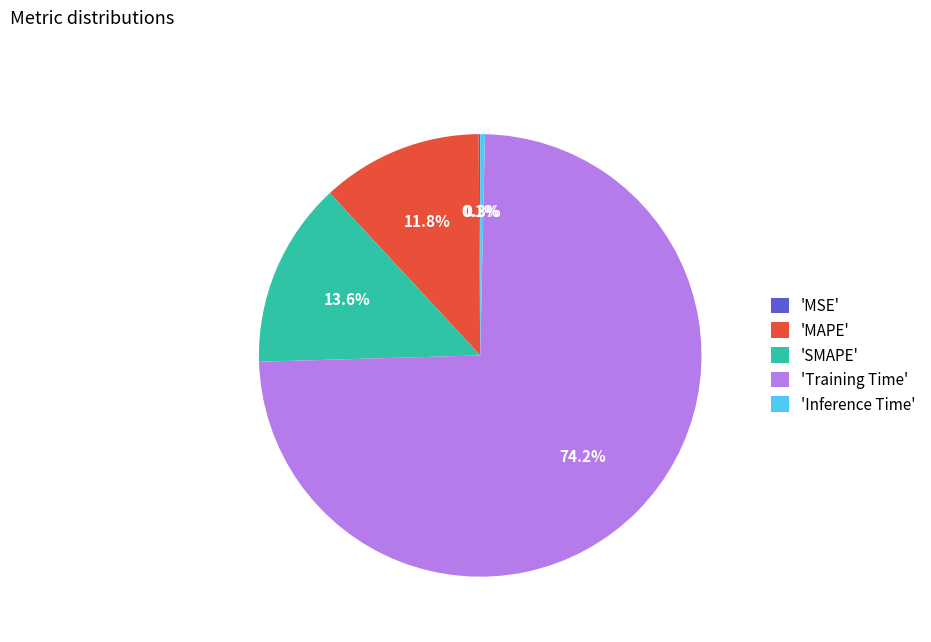

Which category has the biggest portion of the pie?

'Training Time'